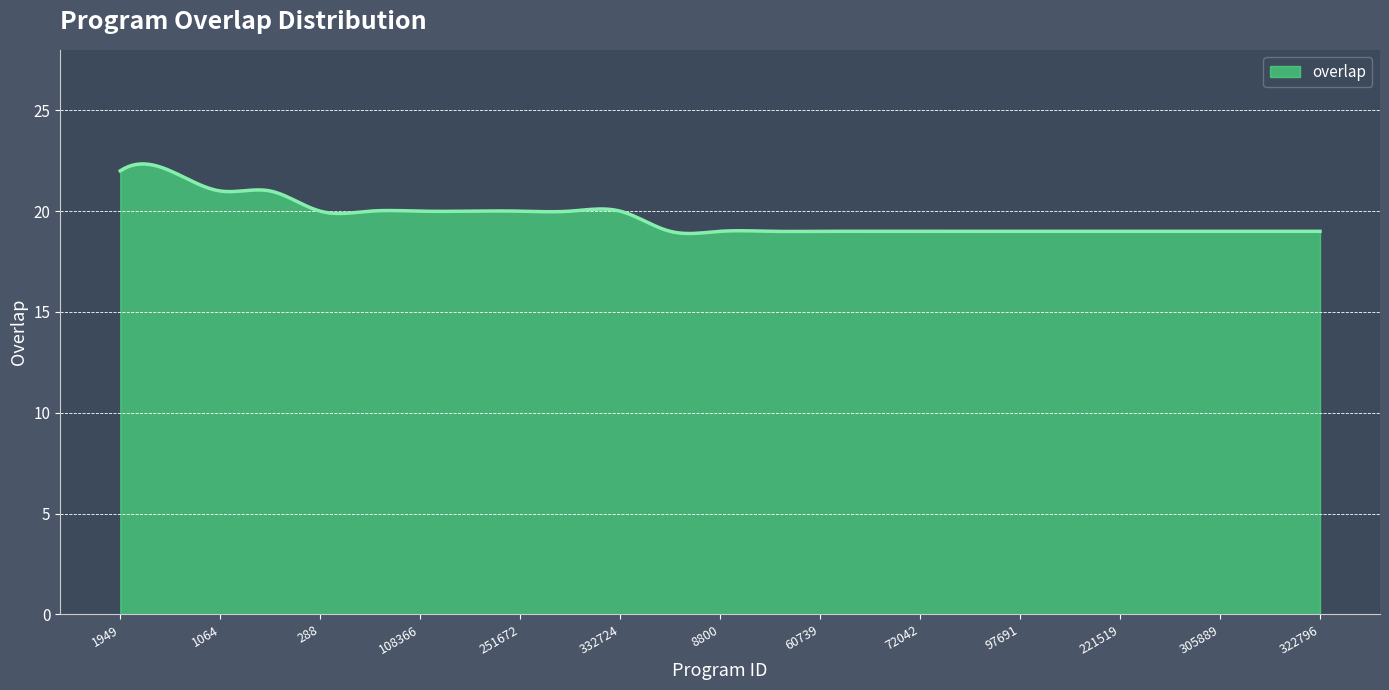

What is the smallest value displayed?

18.9